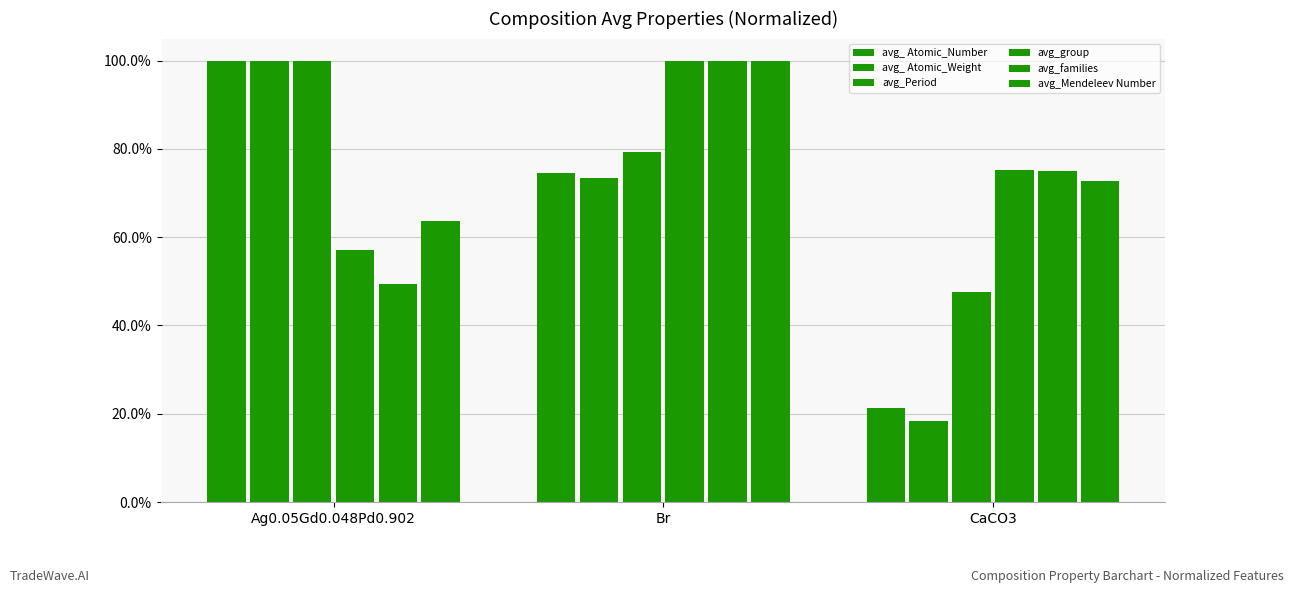

Where is avg_Mendeleev Number nearest to the value 0?

Ag0.05Gd0.048Pd0.902